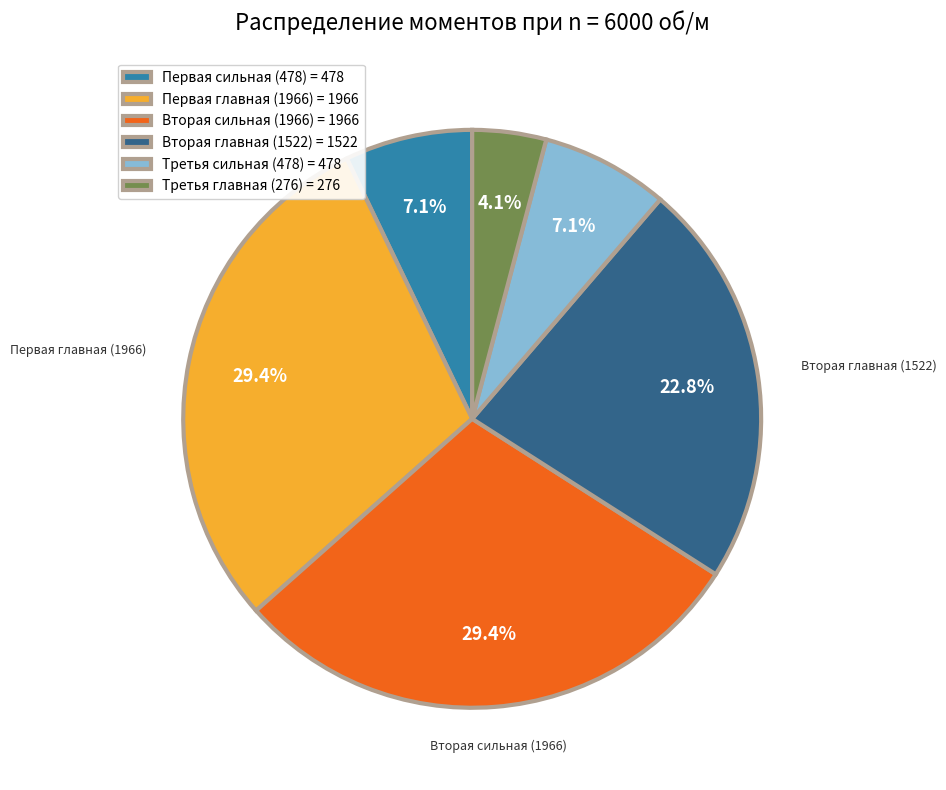

To the nearest percent, what percentage of the pie is Вторая главная (1522)?

23%